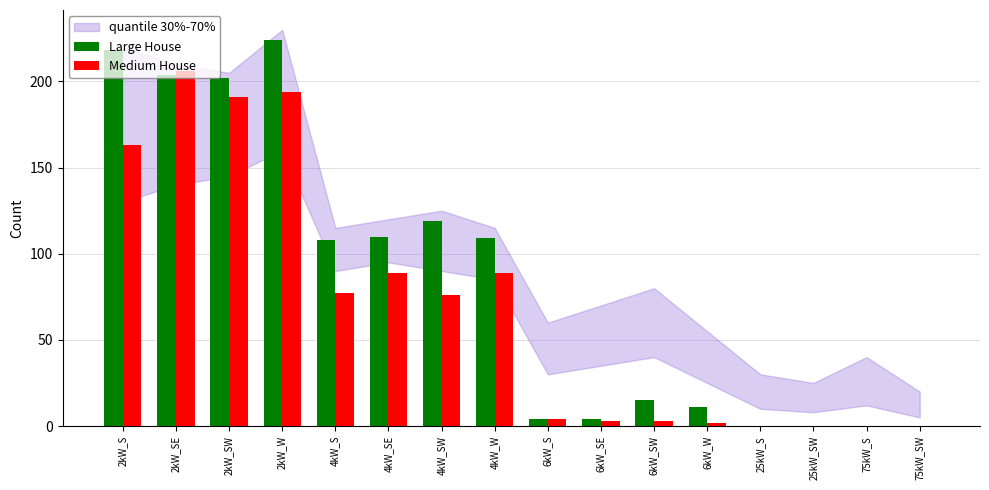

Which series has the largest total across all categories?

Large House